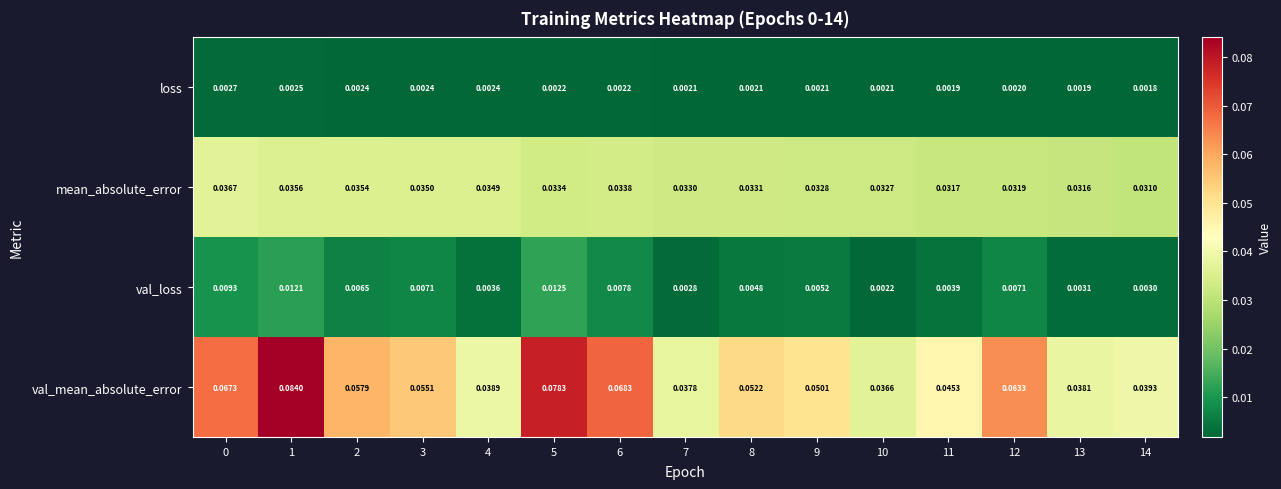

Which series has the largest range (max minus min)?

val_mean_absolute_error